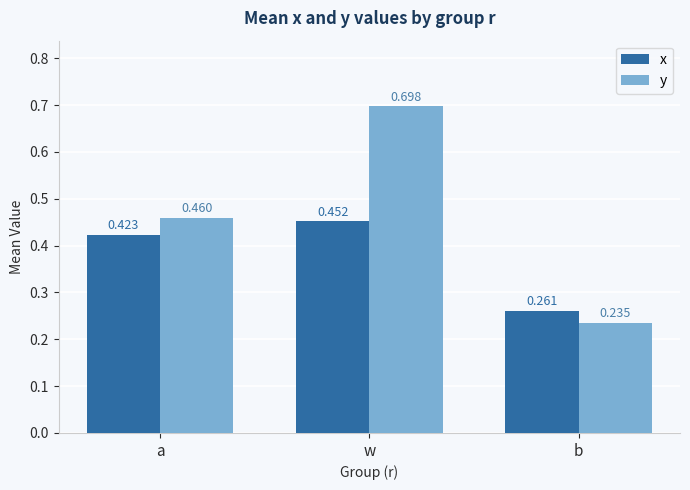

Which series has the widest spread of values?

y